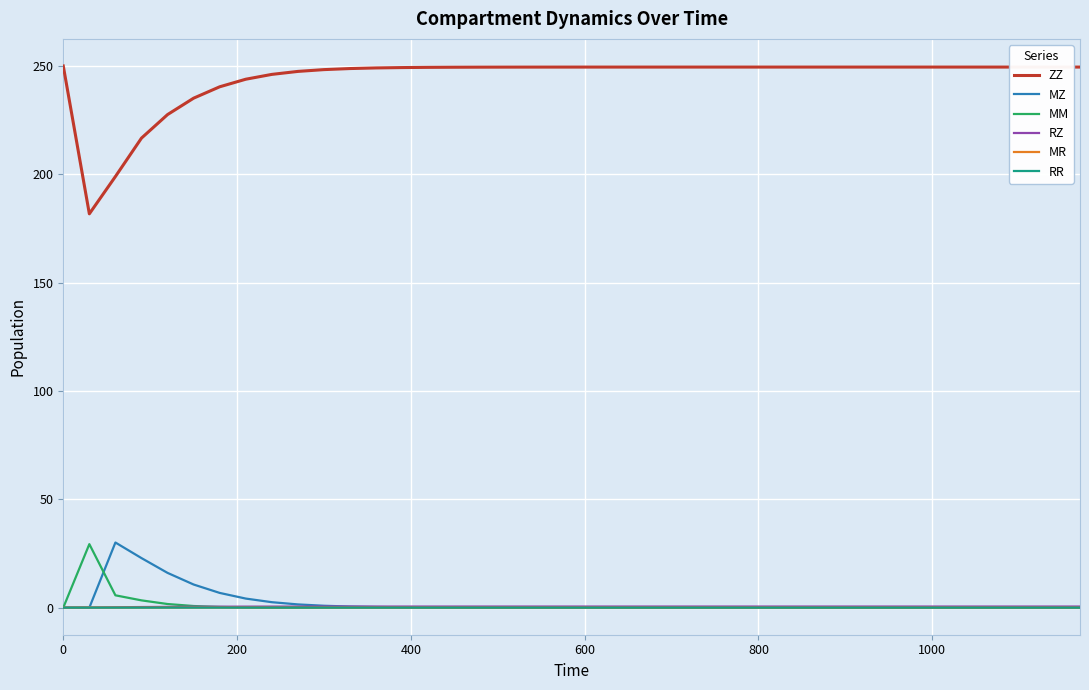

True or false: ZZ and RR cross at least once.

False